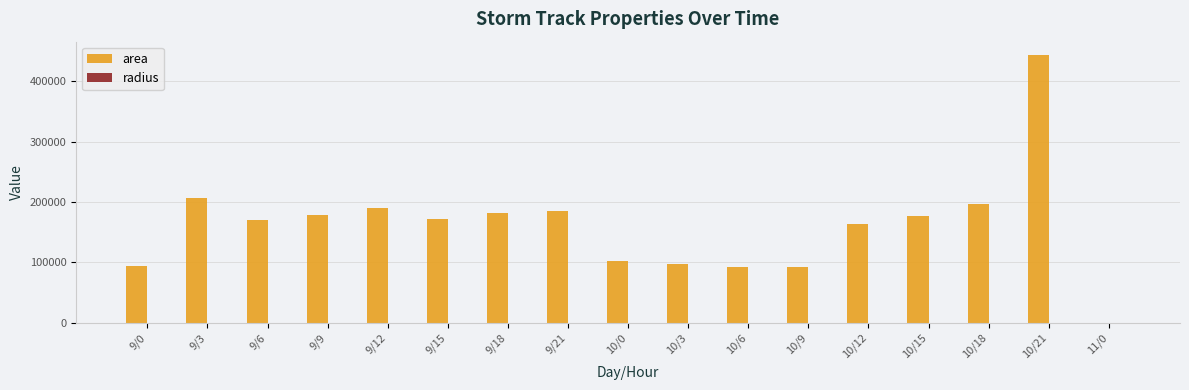

What is the highest value of the area series?

443750.0